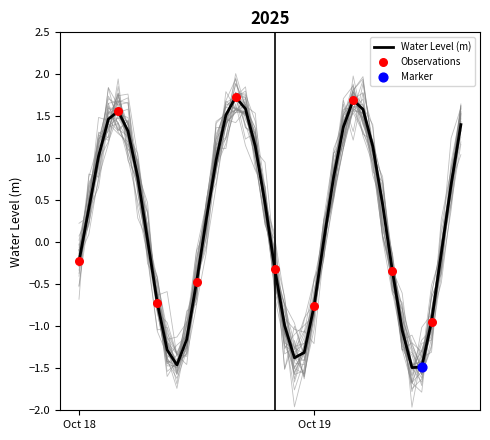

What is the change in value from 2025-10-18 21:00:00 to 2025-10-19 10:00:00?

-0.5